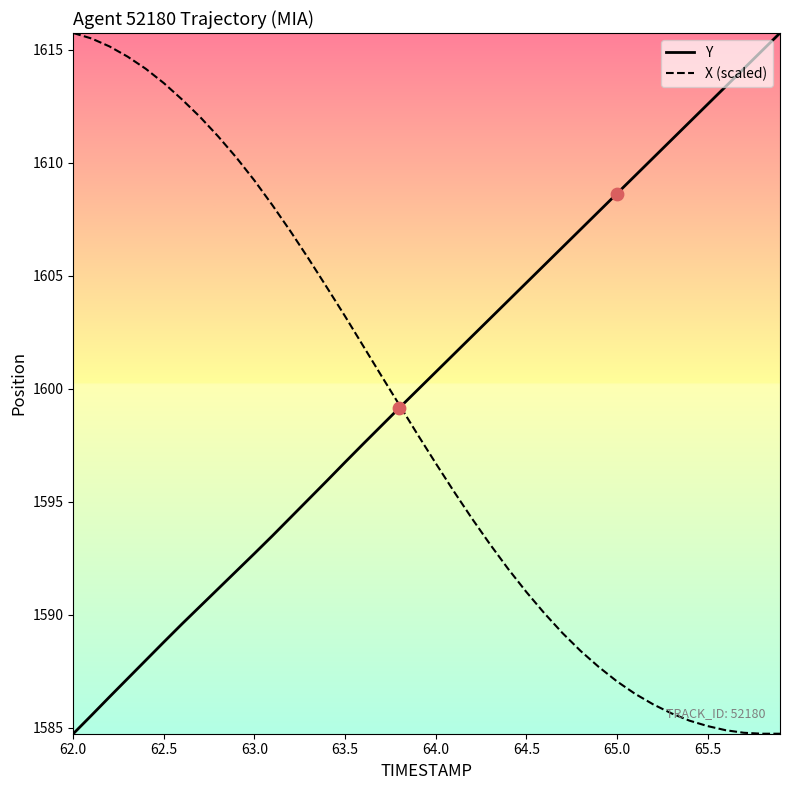

Which series has the largest total across all categories?

Y